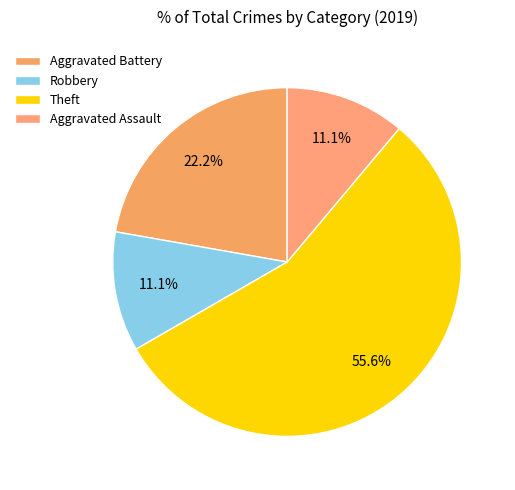

To the nearest percent, what is the average slice percentage?

25%